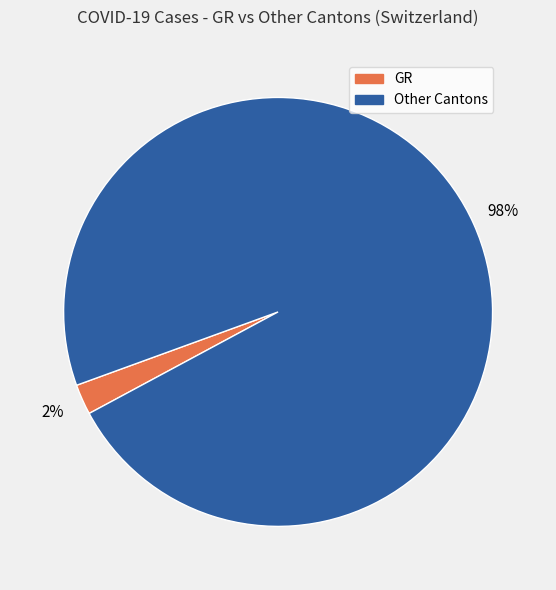

To the nearest percent, what is the average slice percentage?

50%